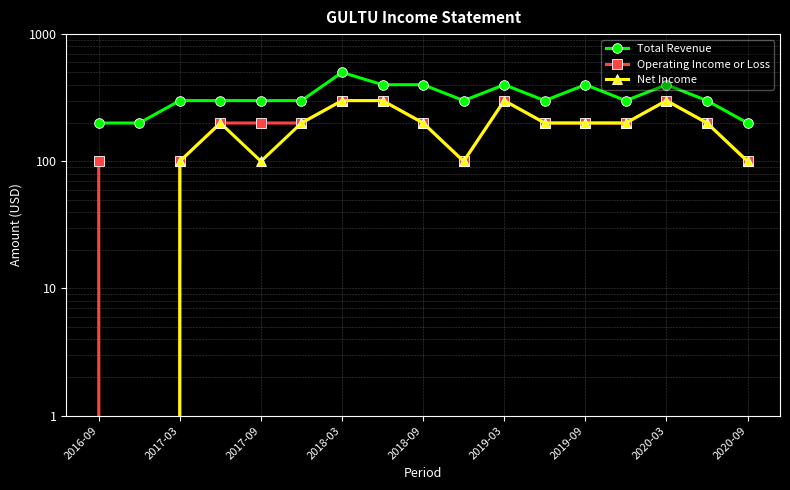

True or false: Total Revenue has more than 0 interior local peaks.

True